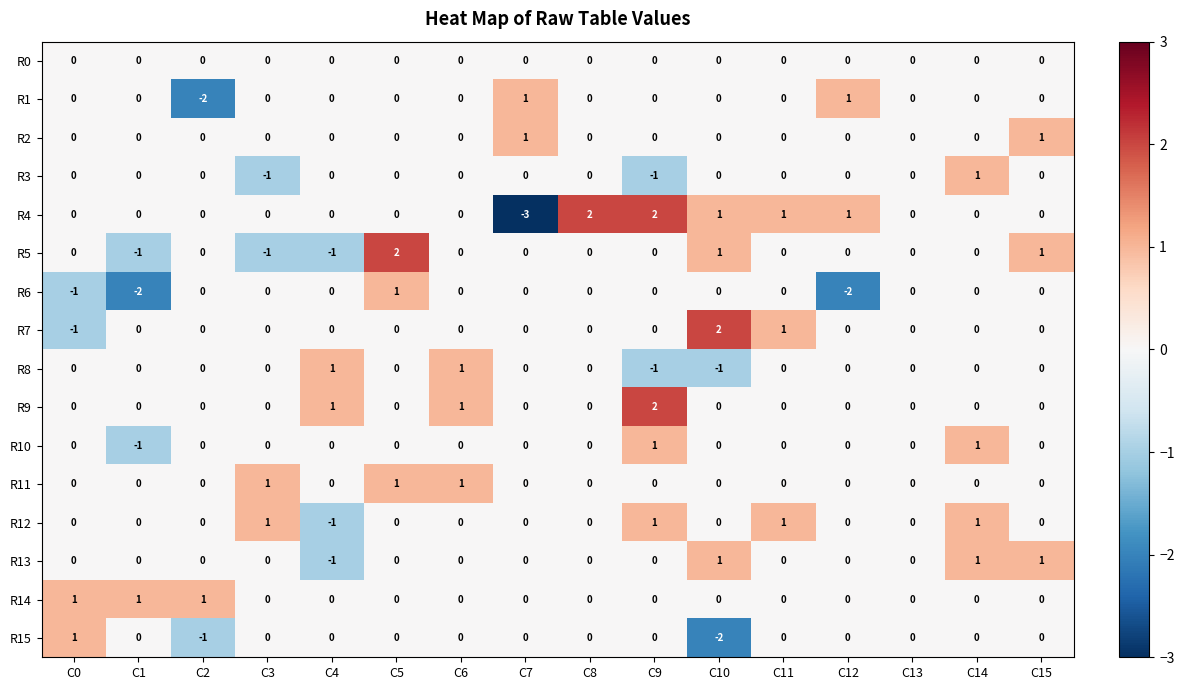

What is the total value across all series at C5?

4